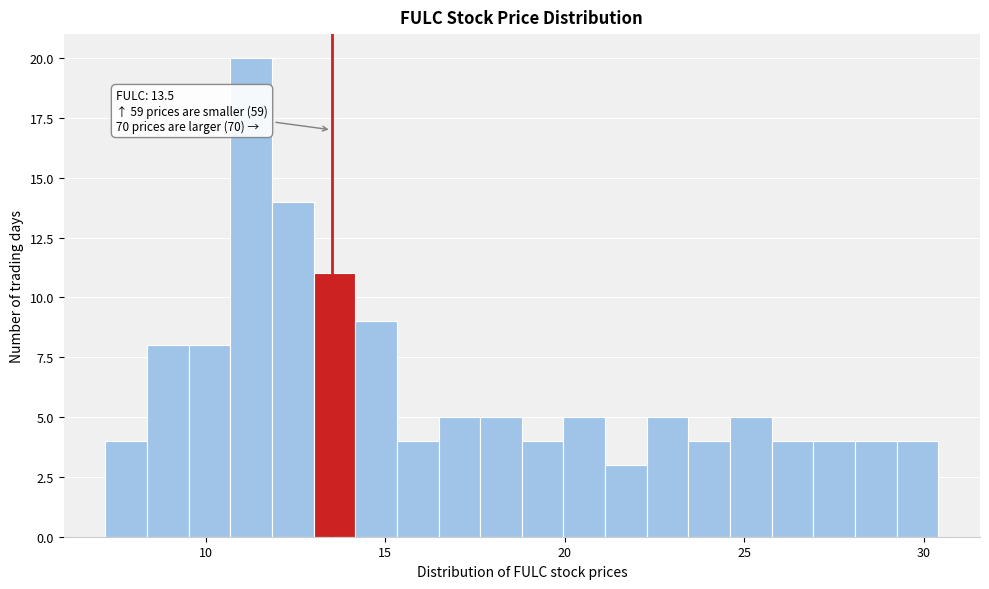

Around what value on the x-axis is the tallest bar? Give the approximate position of its centre, as read against the axis.

11.5